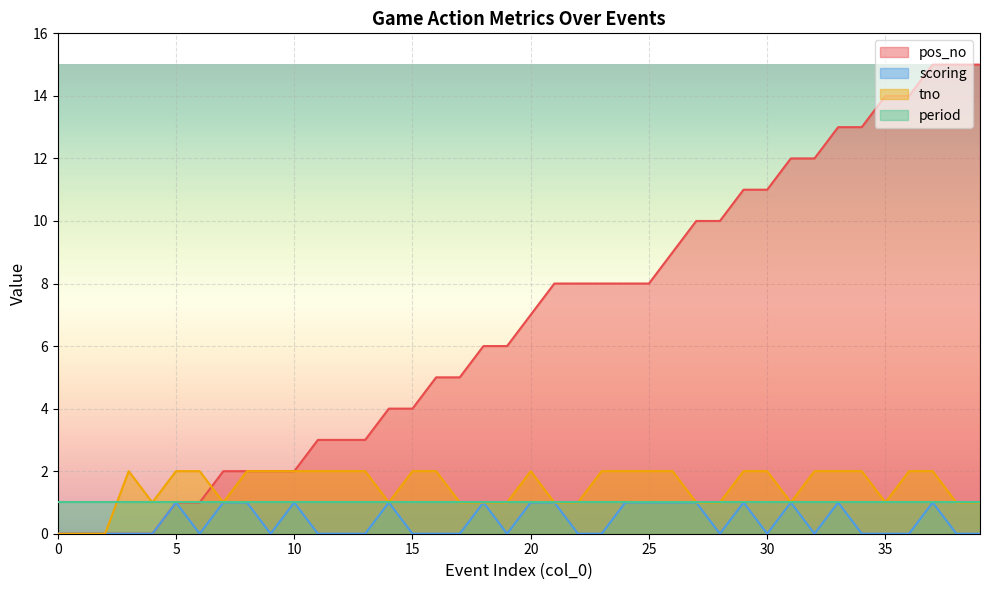

What is the highest value of the pos_no series?

15